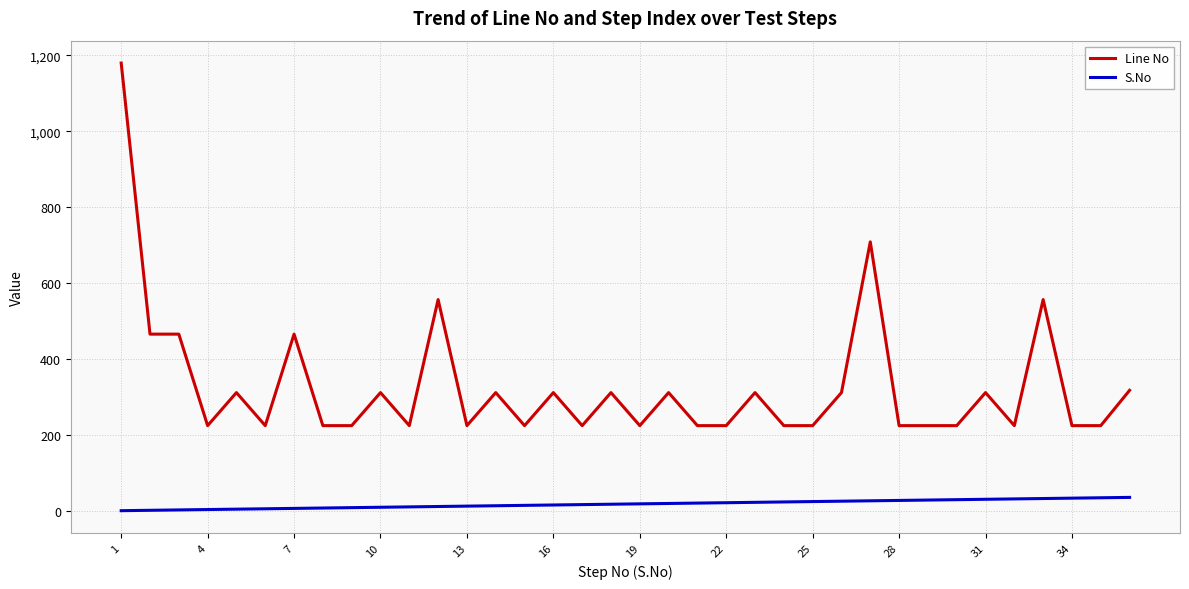

Which series has the largest total across all categories?

Line No